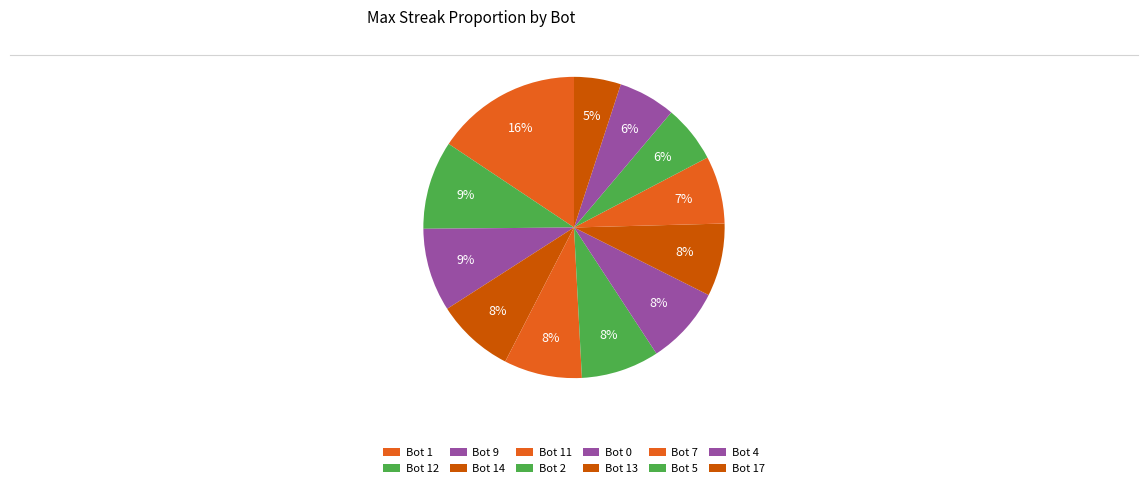

Which category has the biggest portion of the pie?

Bot 1